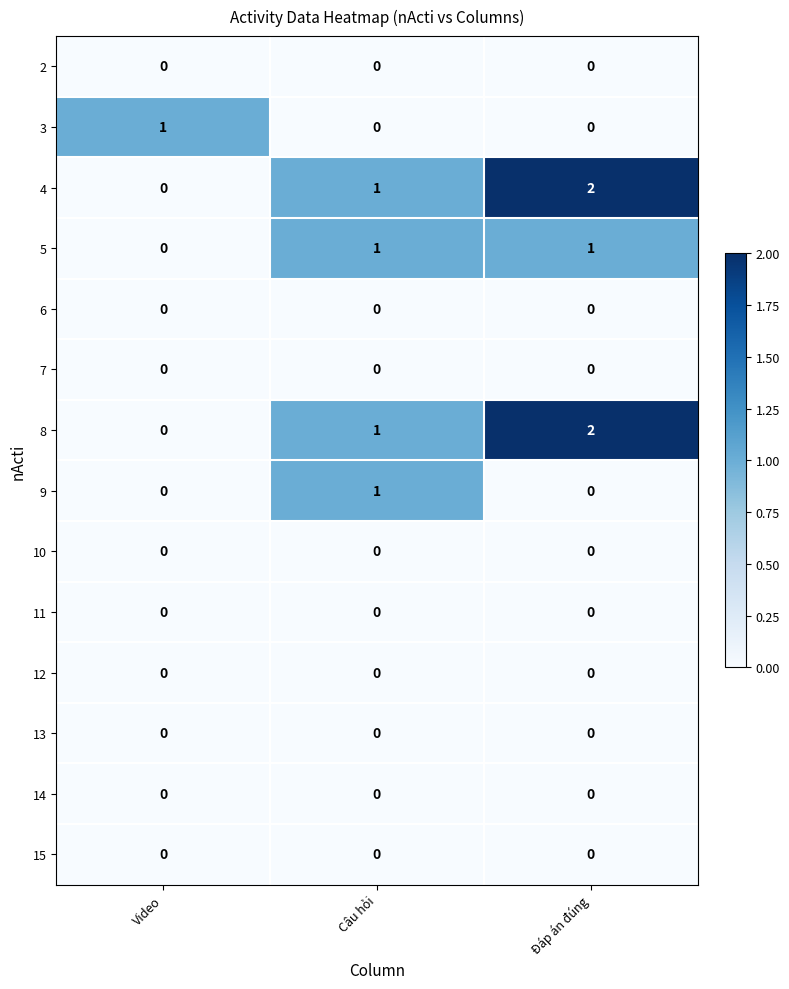

Count the number of categories in the chart.

3